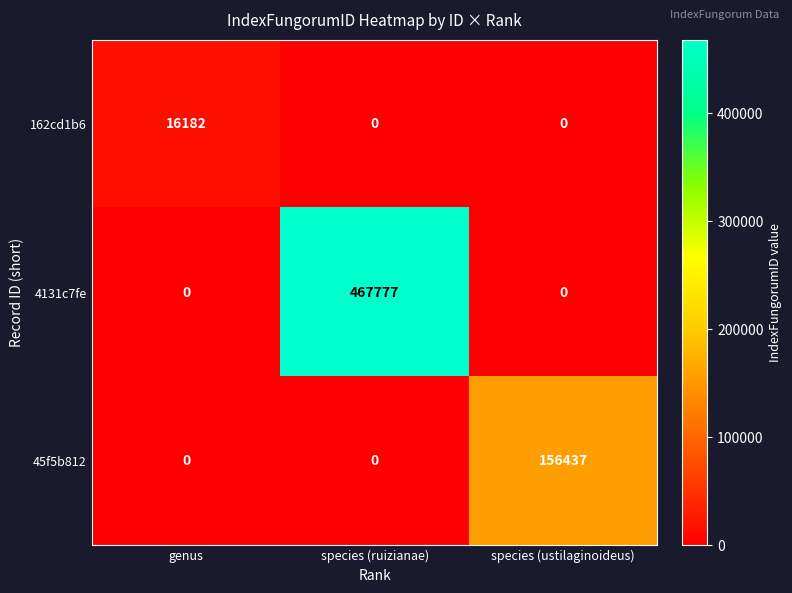

Between genus and species (ustilaginoideus), which series saw the biggest shift?

45f5b812